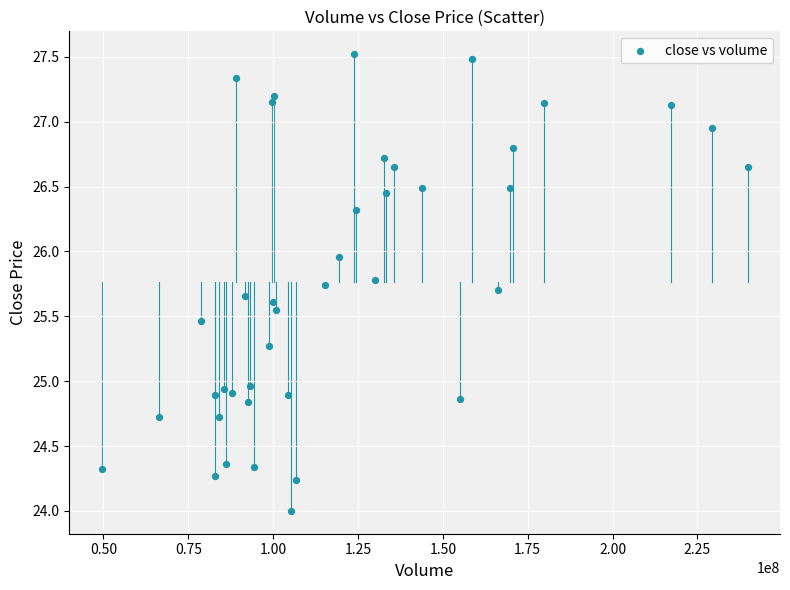

What is the range of X values (max minus min)?

190322266.0